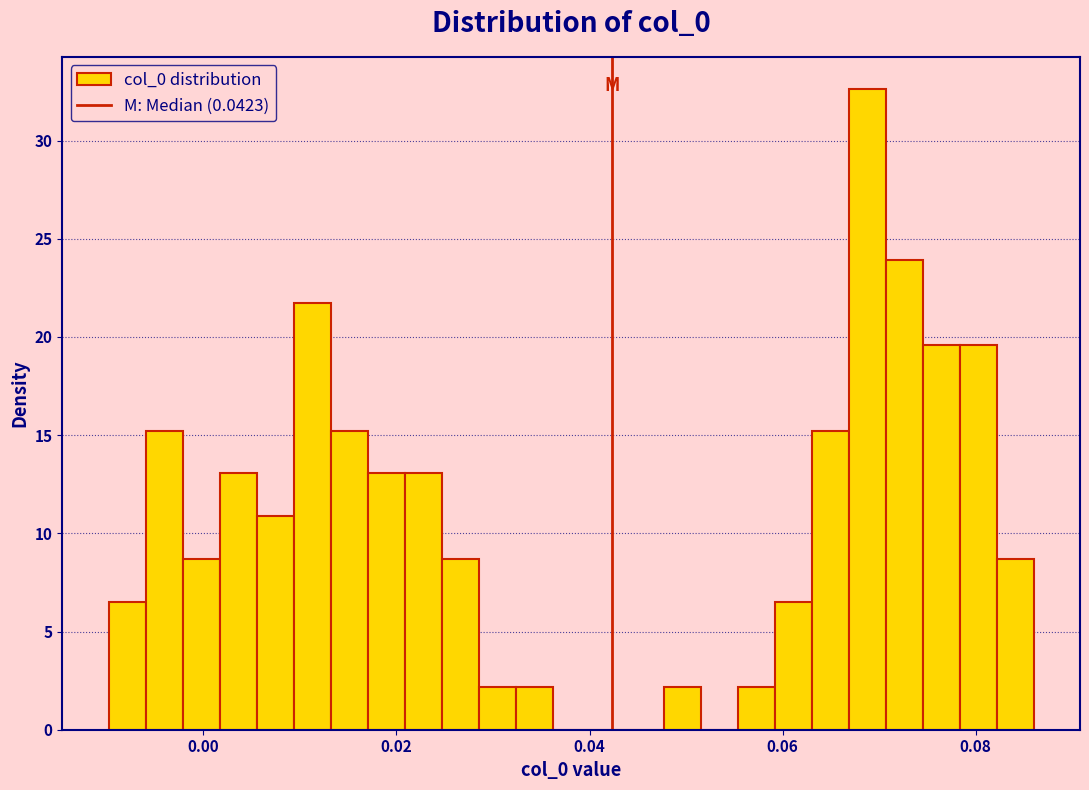

Read against the x-axis, roughly where is the centre of the tallest bar?

0.068